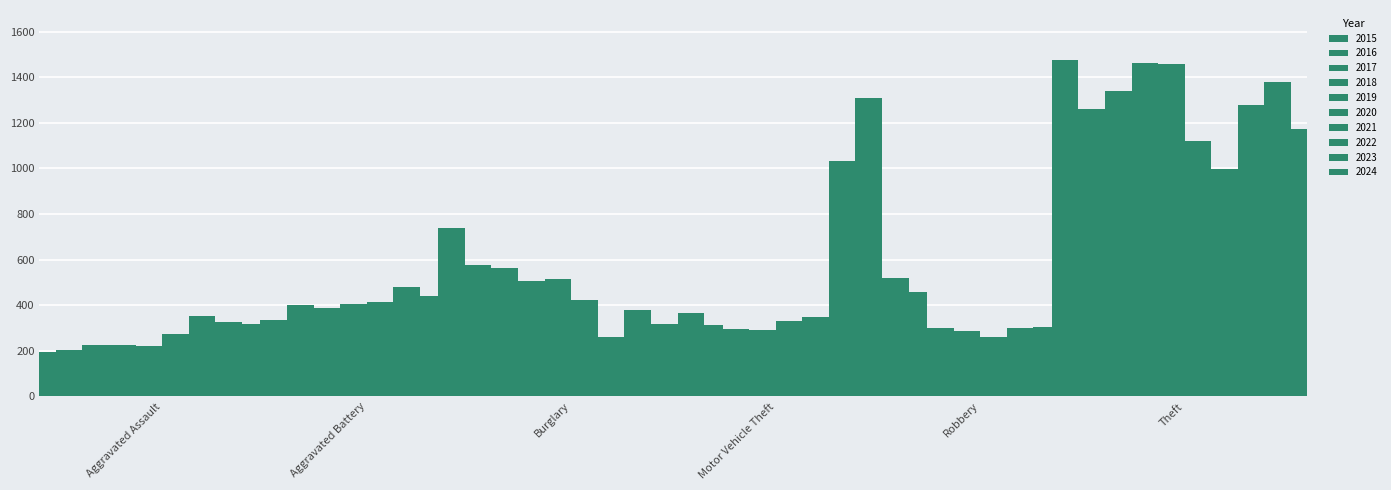

What is the total value across all series at 2023?

4099